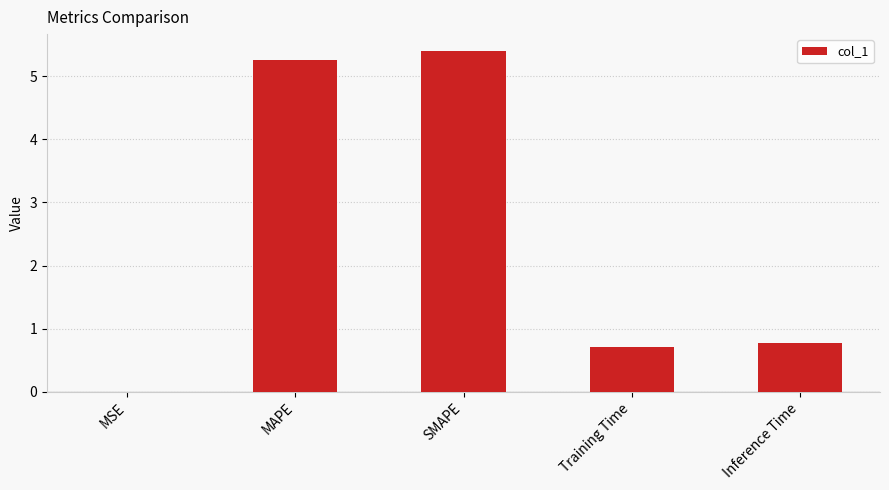

What is the average value?

2.4